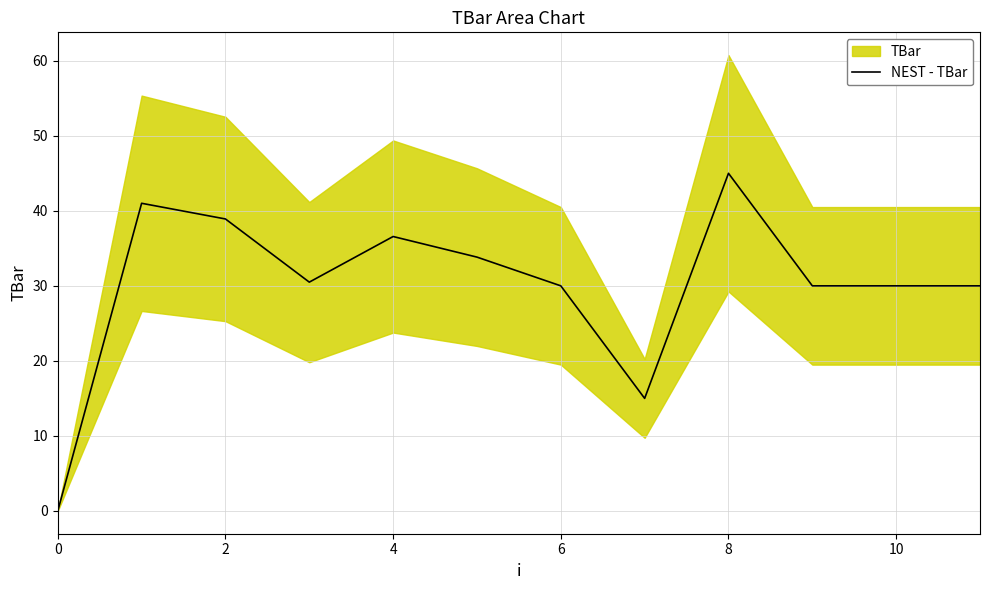

The value of NEST - TBar at 10 is 10.8. True or false?

False